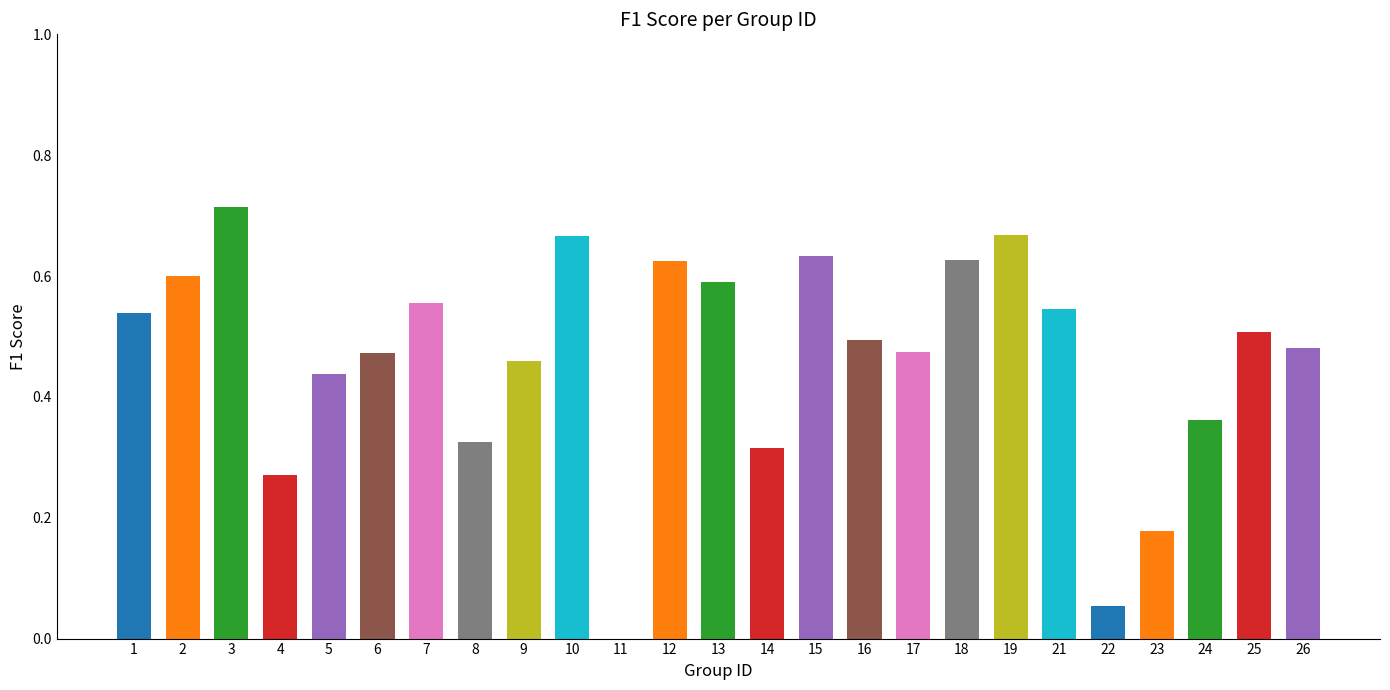

Reading right to left, what are all the values shown in this chart?

0.5	0.5	0.4	0.2	0.1	0.5	0.7	0.6	0.5	0.5	0.6	0.3	0.6	0.6	0.0	0.7	0.5	0.3	0.6	0.5	0.4	0.3	0.7	0.6	0.5